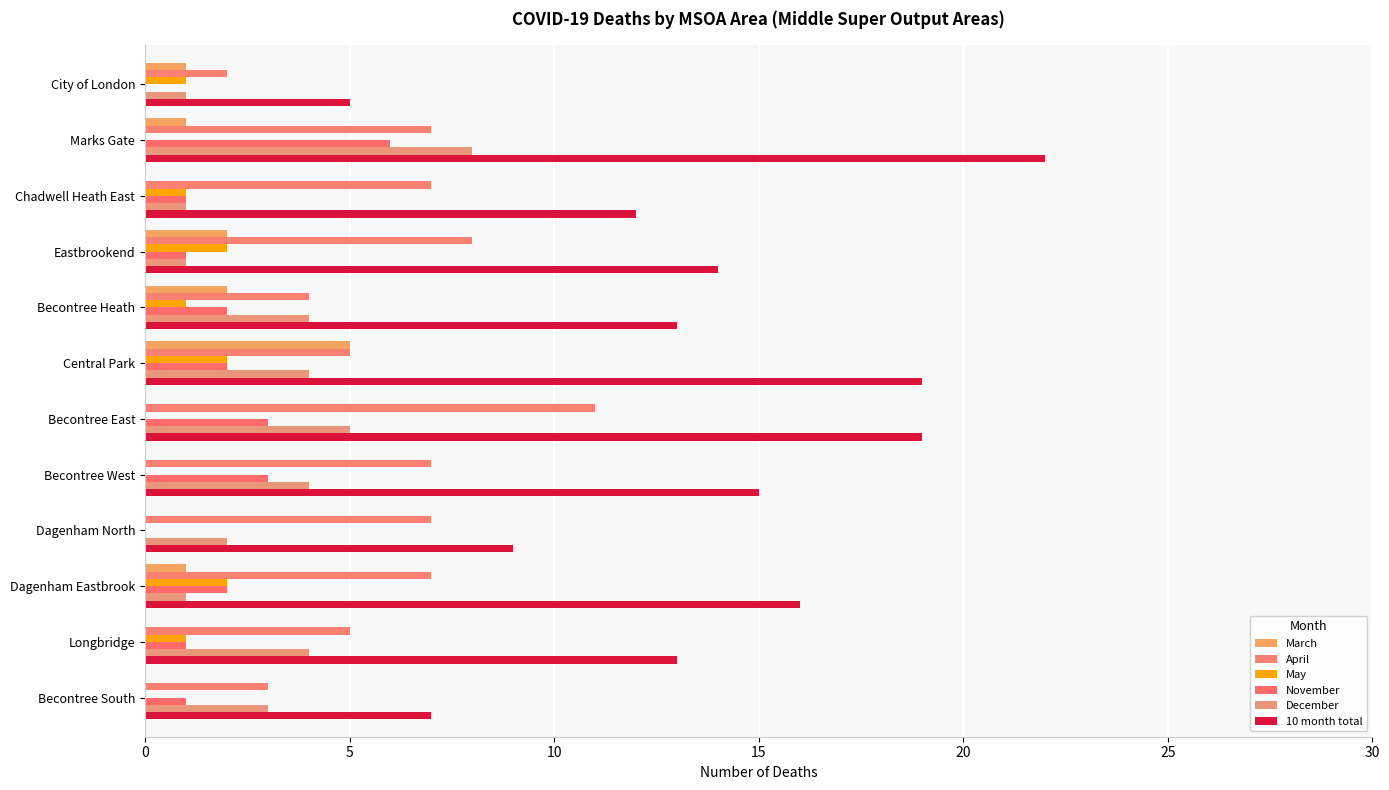

How many bars are there in total?

72